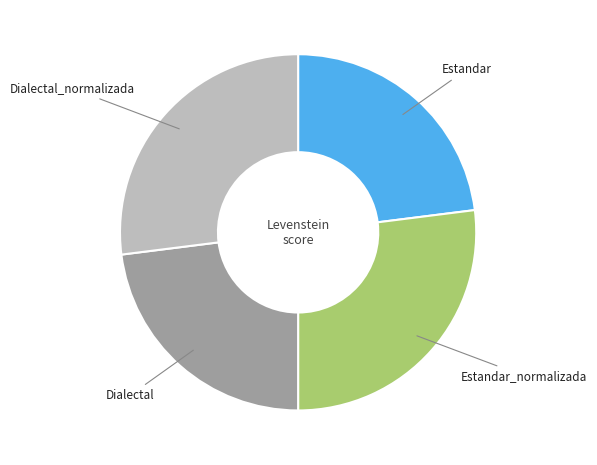

The Dialectal_normalizada slice represents 13% of the pie. True or false?

False